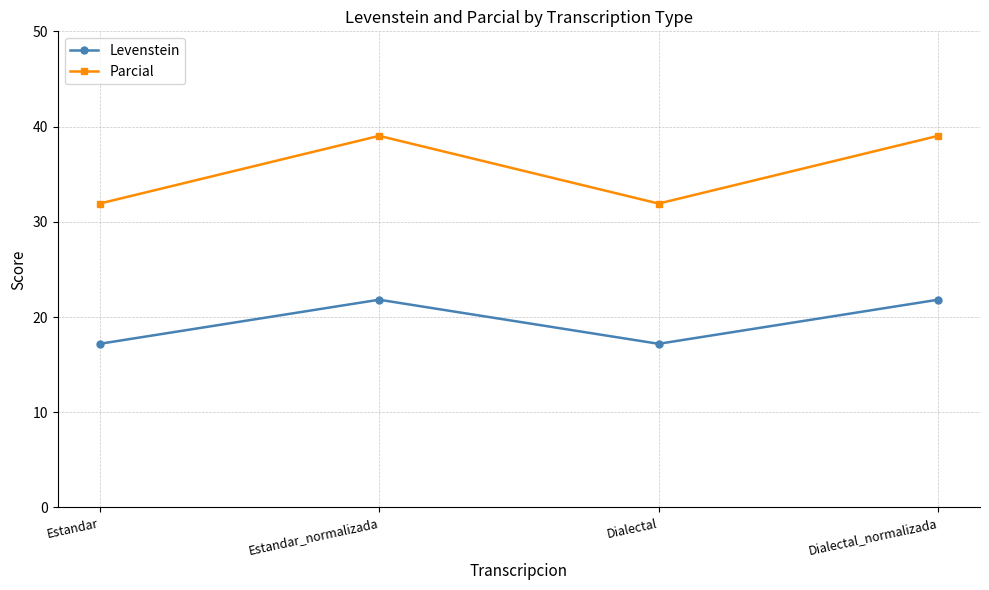

What is the approximate value of Levenstein at Dialectal?

17.2